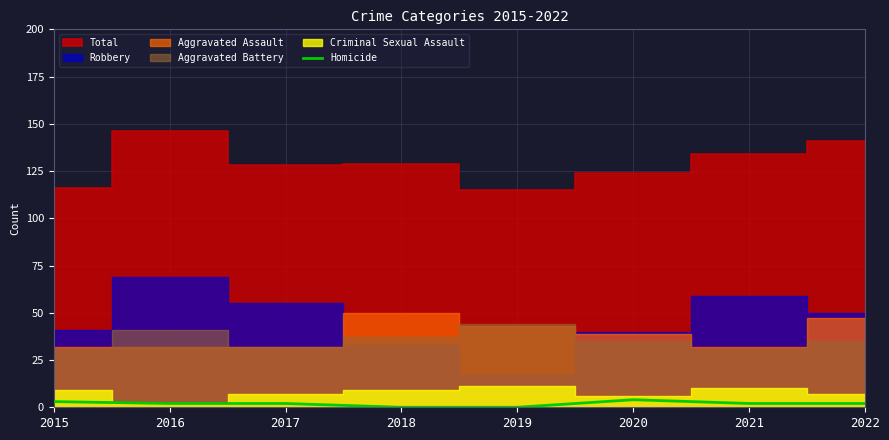

How many values are between 2 and 3?

5